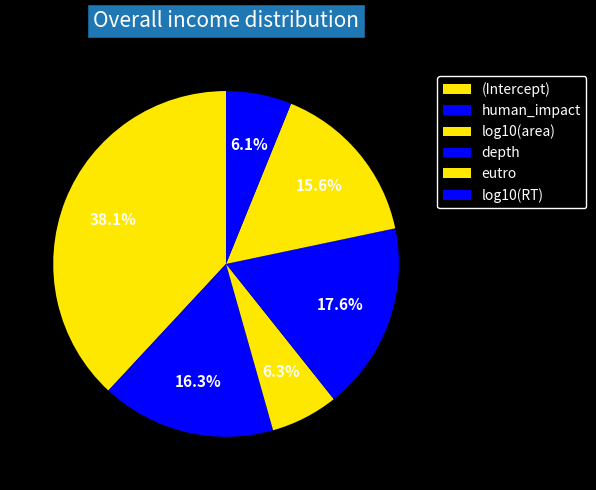

How many slices are in this pie chart?

6